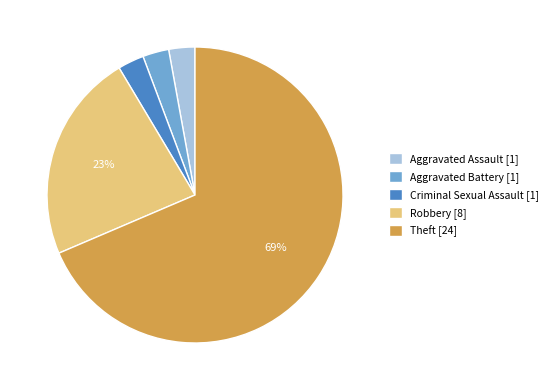

To the nearest percent, what is the combined percentage of Aggravated Battery [1] and Robbery [8]?

26%